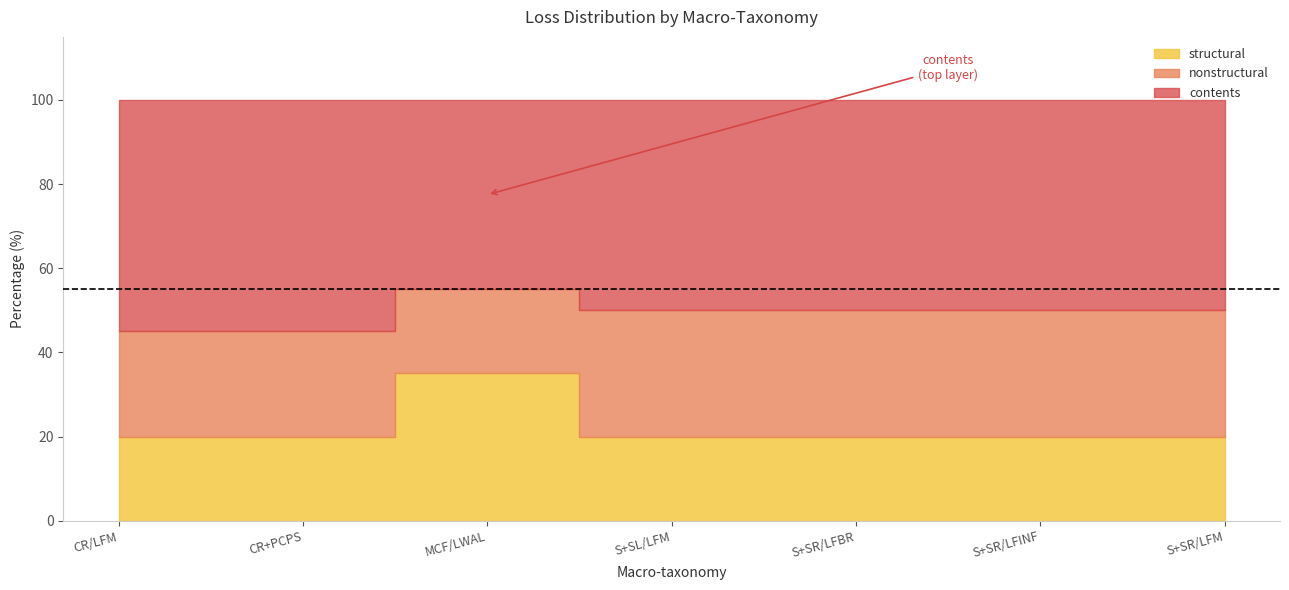

The reduction_factor series shows 2 at S+SL/LFM. True or false?

False